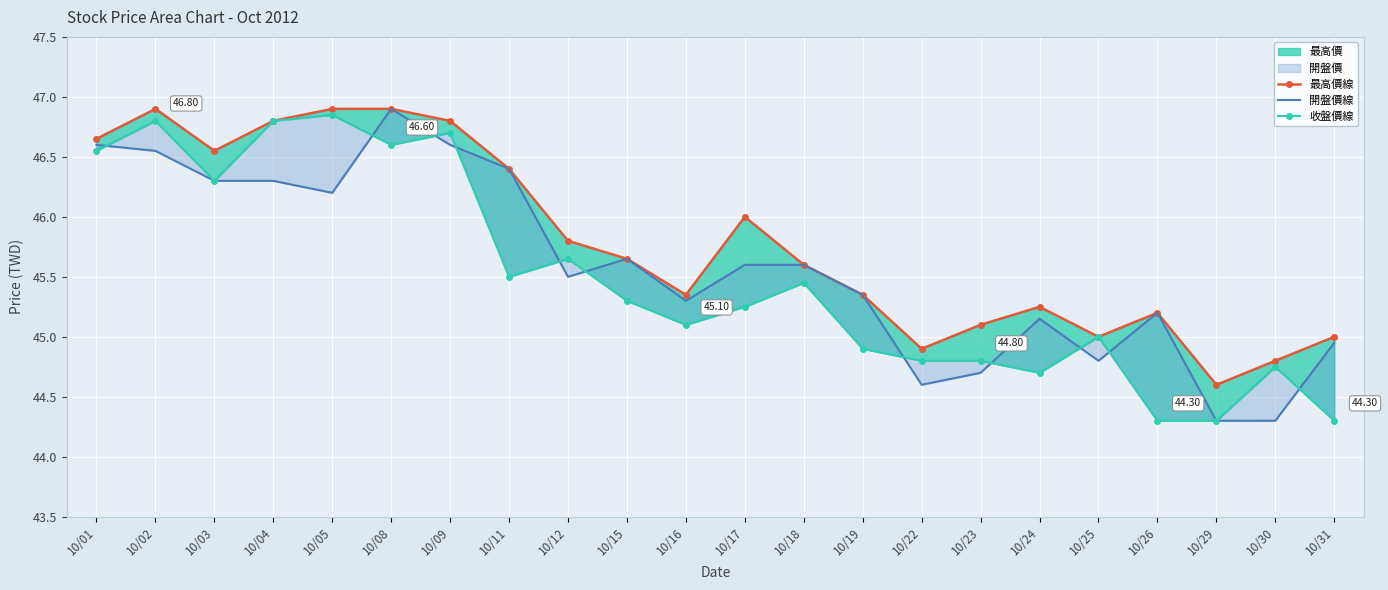

Rank the categories by 最高價線 value from lowest to highest.

10/29, 10/30, 10/22, 10/25, 10/31, 10/23, 10/26, 10/24, 10/16, 10/19, 10/18, 10/15, 10/12, 10/17, 10/11, 10/03, 10/01, 10/04, 10/09, 10/02, 10/05, 10/08